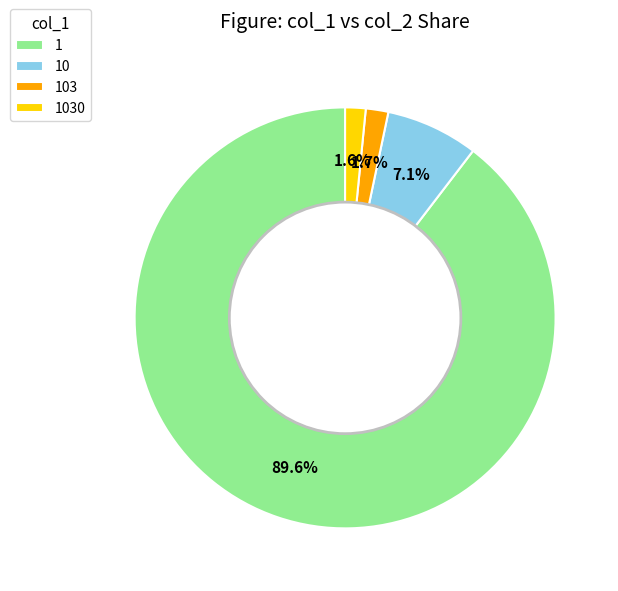

Which slice represents more than half of the pie?

1